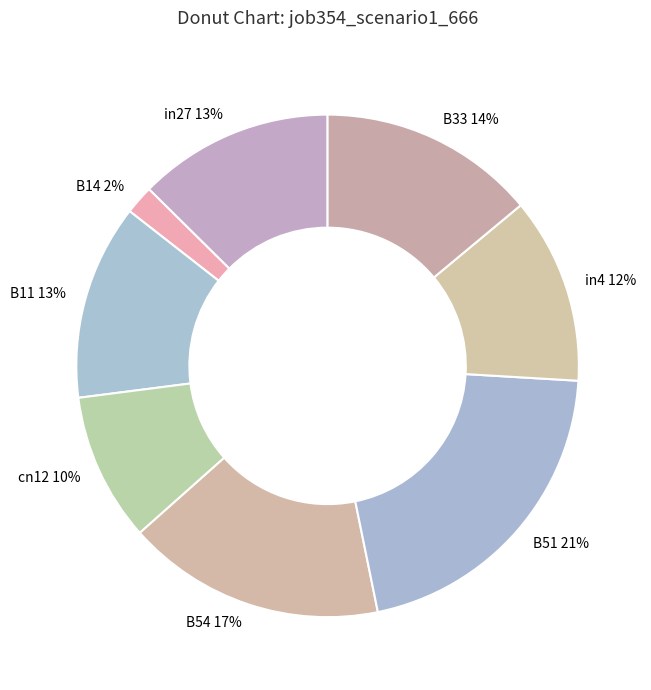

Count the number of slices in the pie.

8